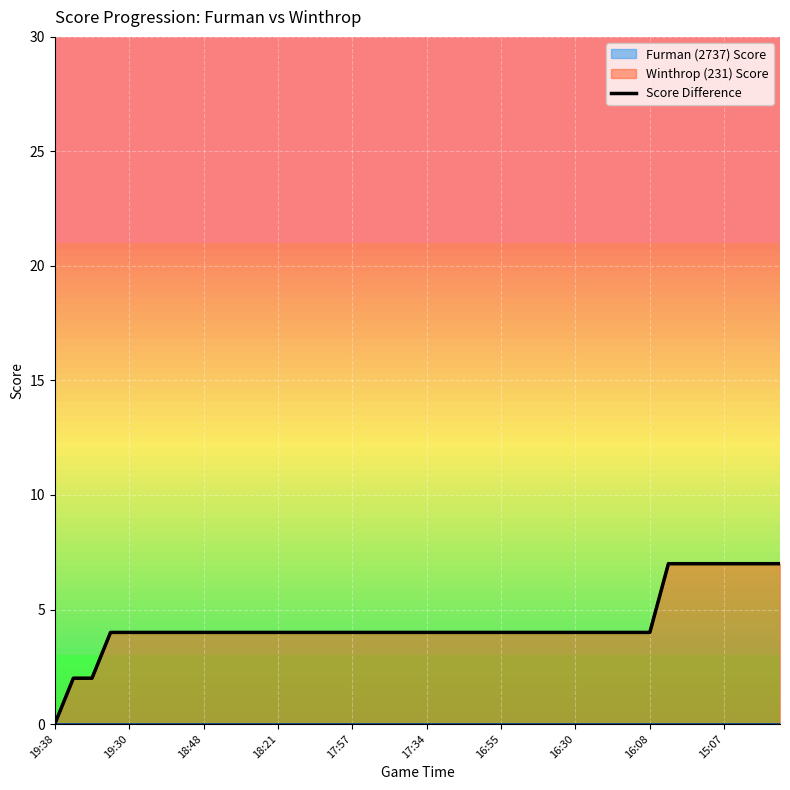

What is the sum of the values at 15:07 and 18:48?

11